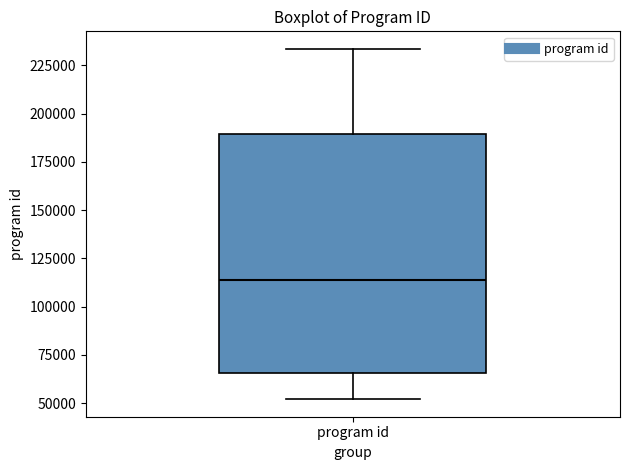

Transcribe this box plot: give where the median line is, the range the box spans, and where the two whiskers end, as read against the y-axis. The values are not printed on the chart, so give them approximately, as read against the axis.

median 115000, box 65000 to 190000, whiskers 50000 to 235000